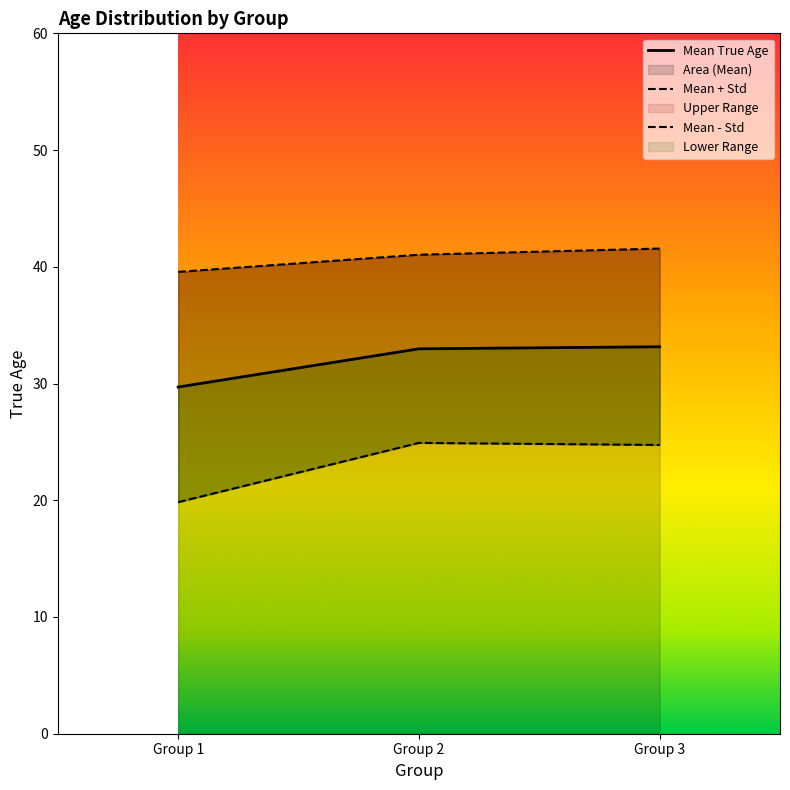

The value of Mean True Age at Group 3 is 46.5. True or false?

False